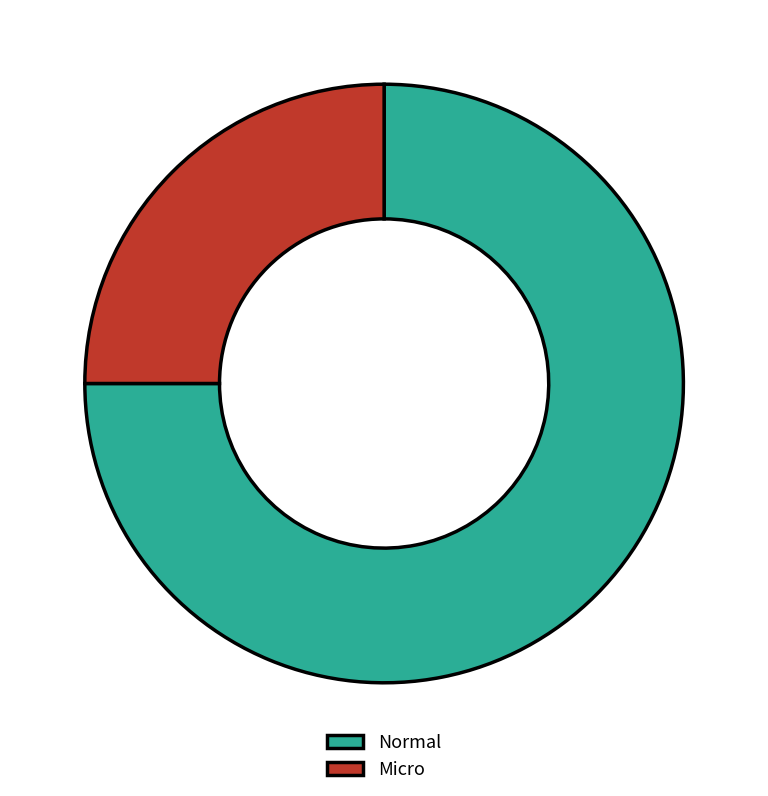

What is the ratio of the value at Normal to the value at Micro?

3.0